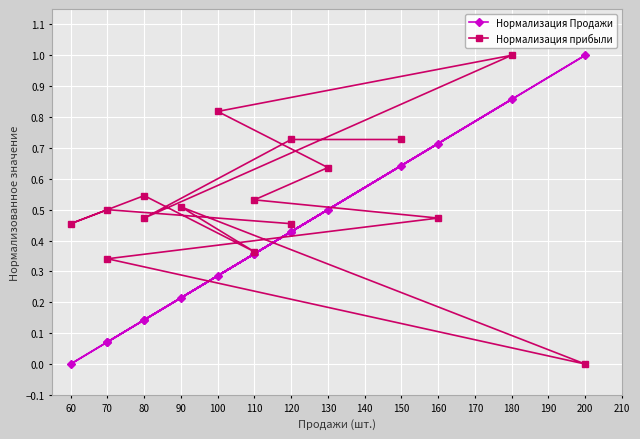

How many times do Нормализация Продажи and Нормализация прибыли cross each other?

4